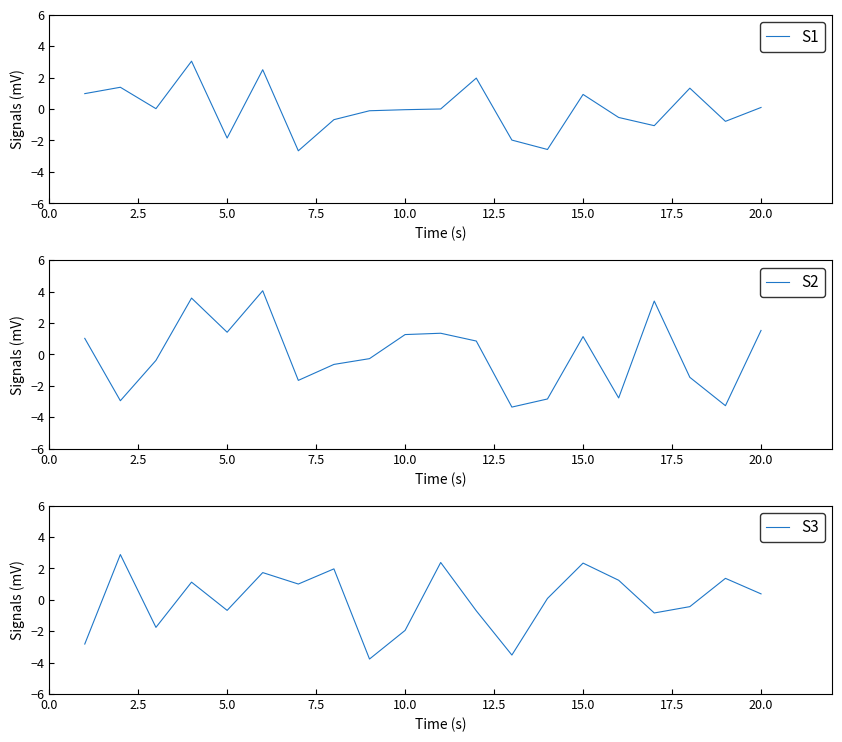

What is the maximum value for S1?

3.0